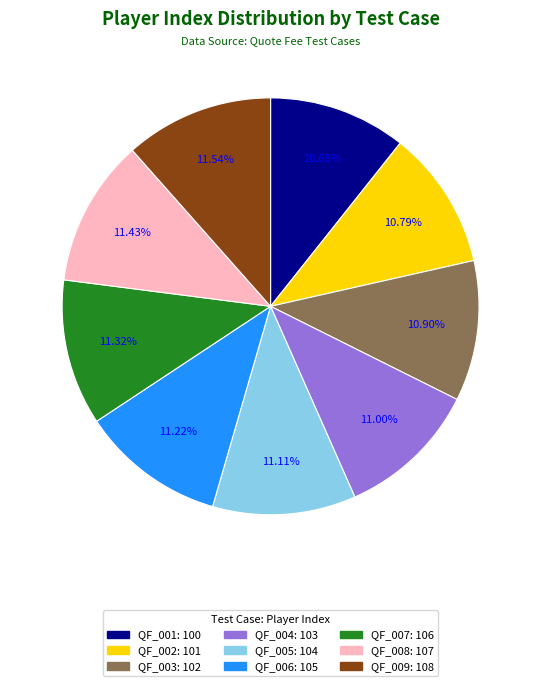

To the nearest percent, what portion does QF_004 represent?

11%